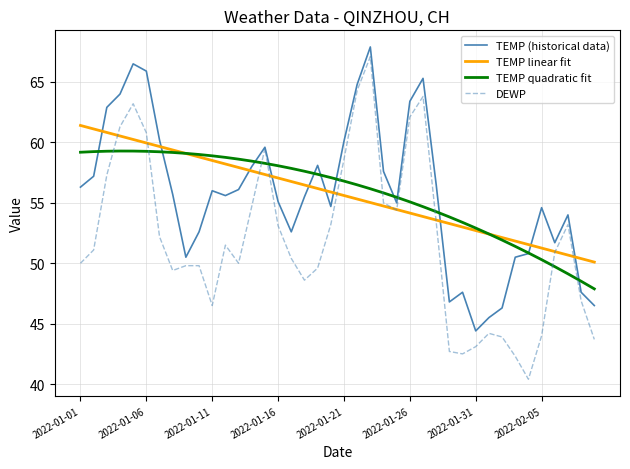

What is the maximum value shown in the chart?

67.9